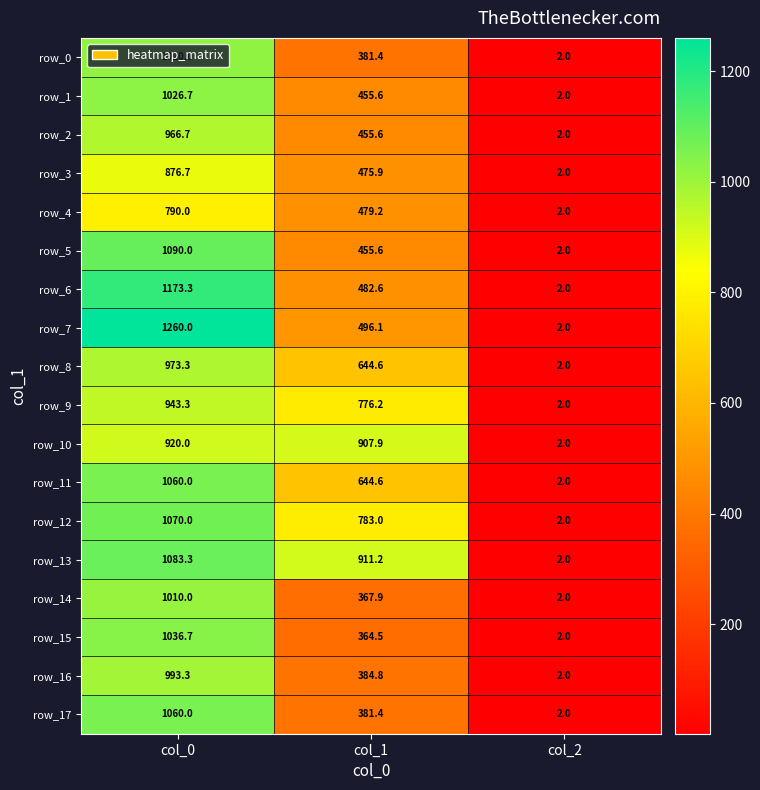

At which label is row_4 closest to 396?

col_1